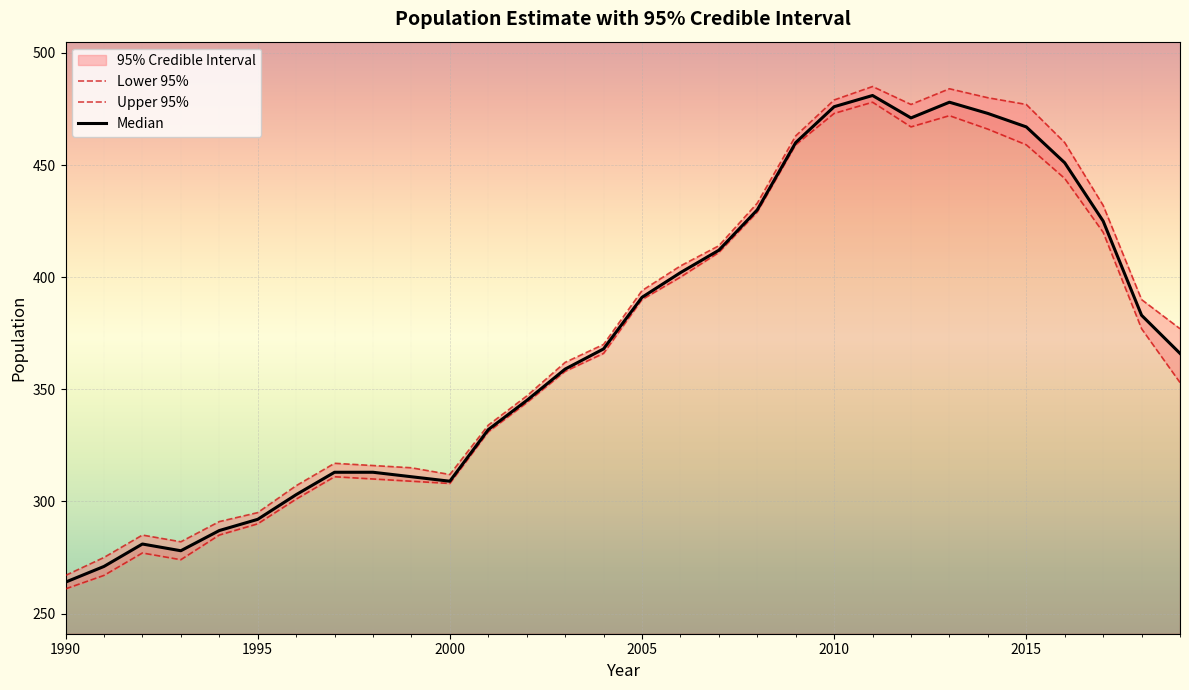

What is the minimum value for Upper 95%?

267